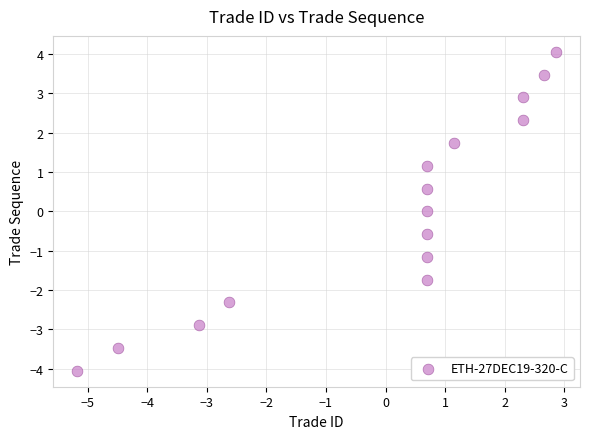

What is the range of X values (max minus min)?

8.0